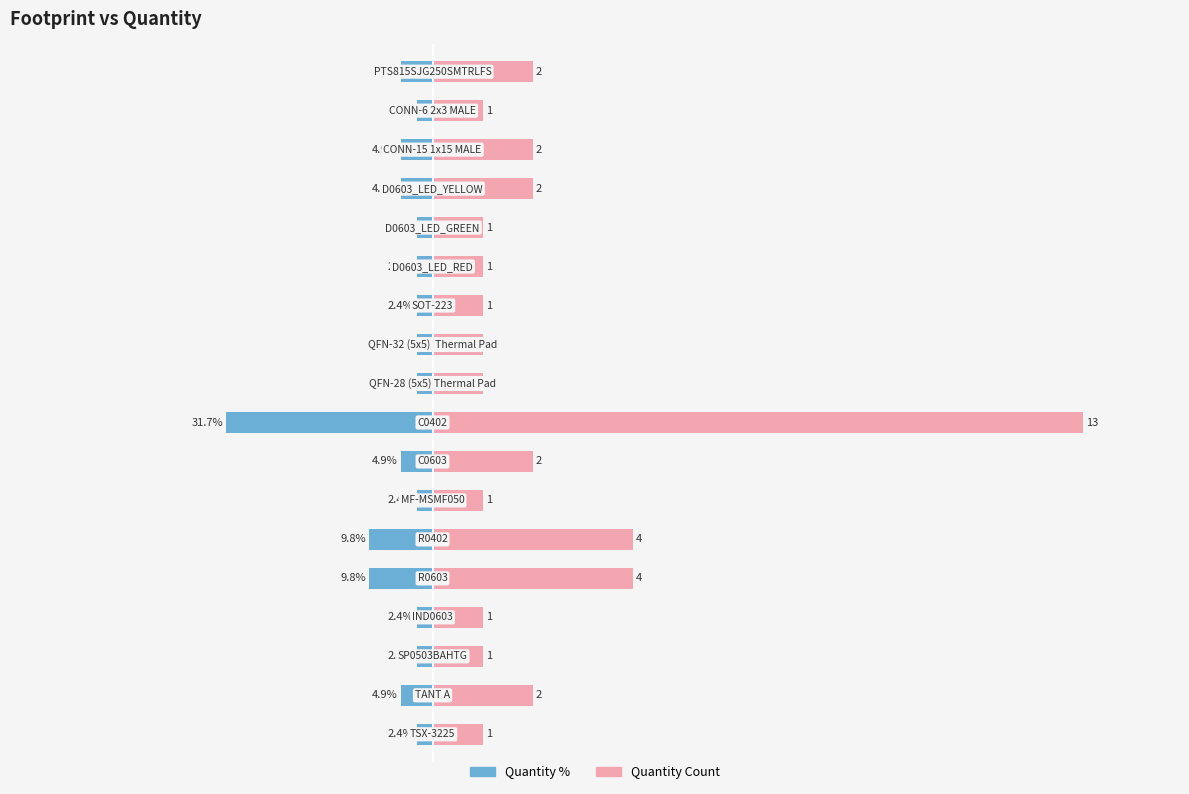

Does the chart contain any negative values?

Yes